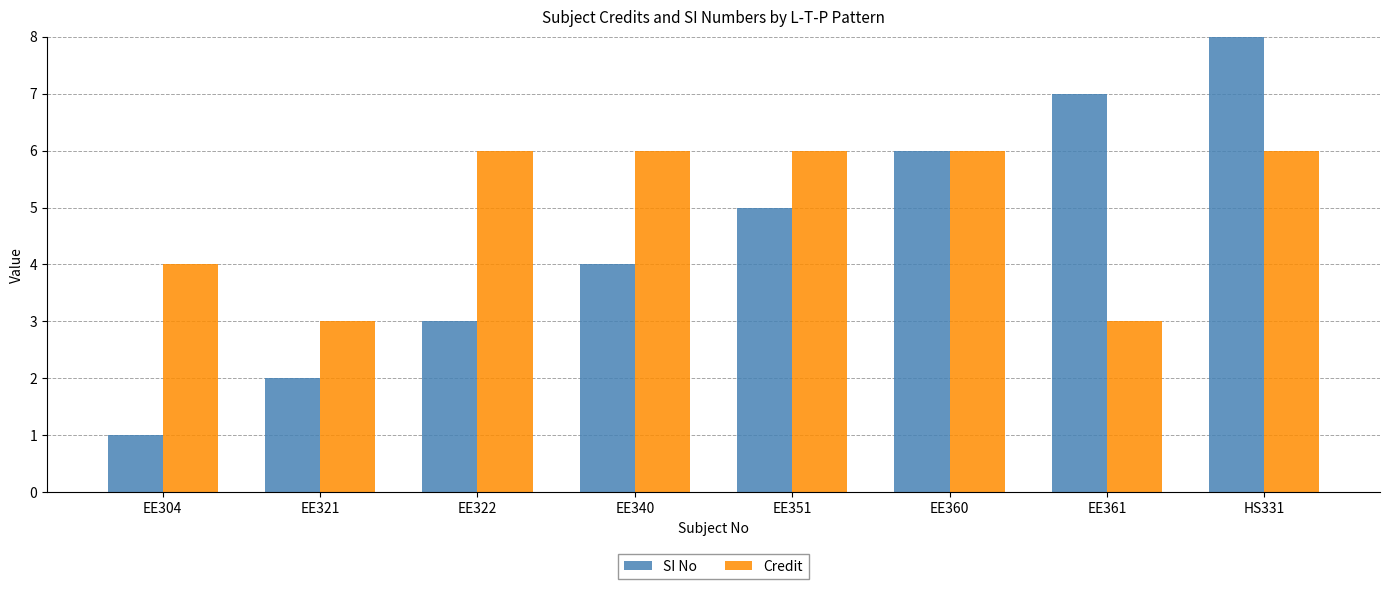

How many data points in SI No are less than 5?

4